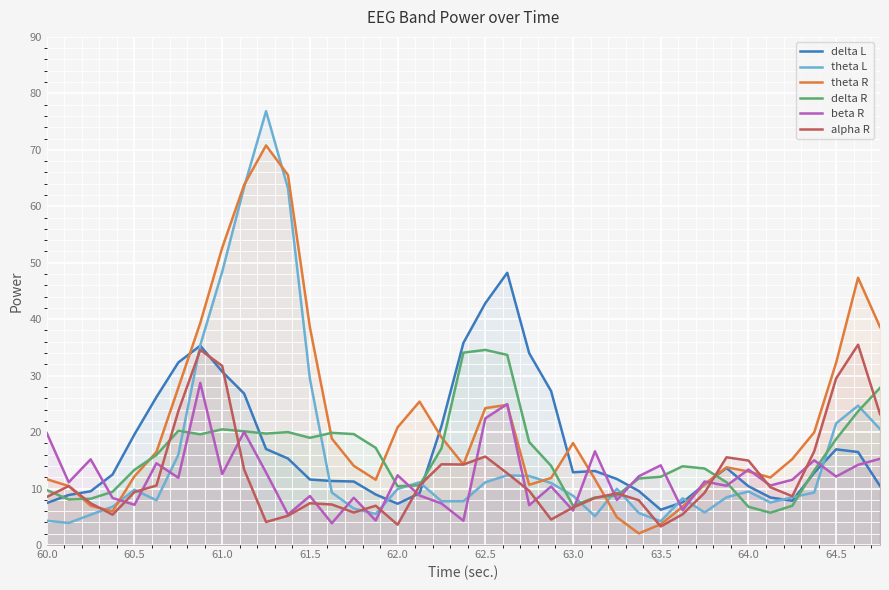

True or false: beta R has more than 1 points higher than both neighbors.

True